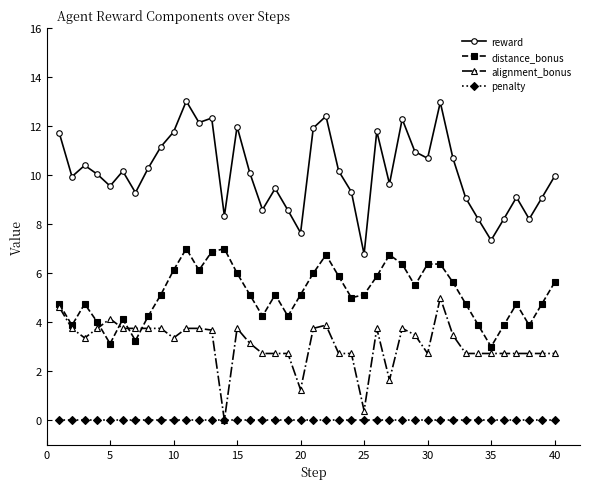

What are all the series names shown in the legend?

reward, distance_bonus, alignment_bonus, penalty